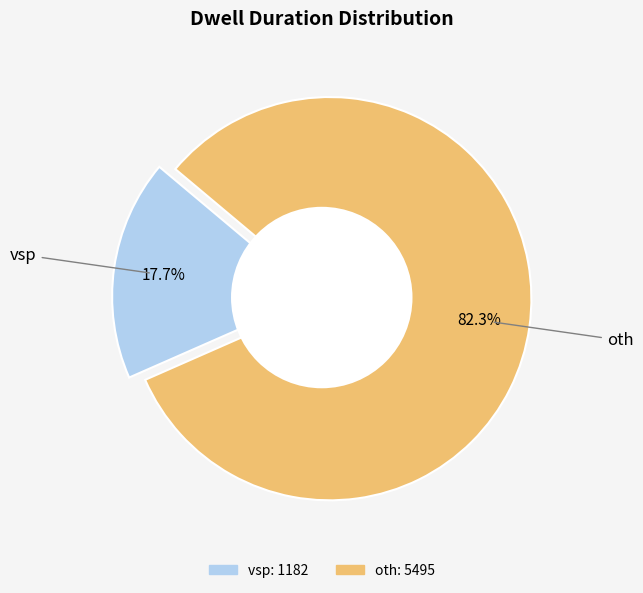

Which slice represents more than half of the pie?

oth